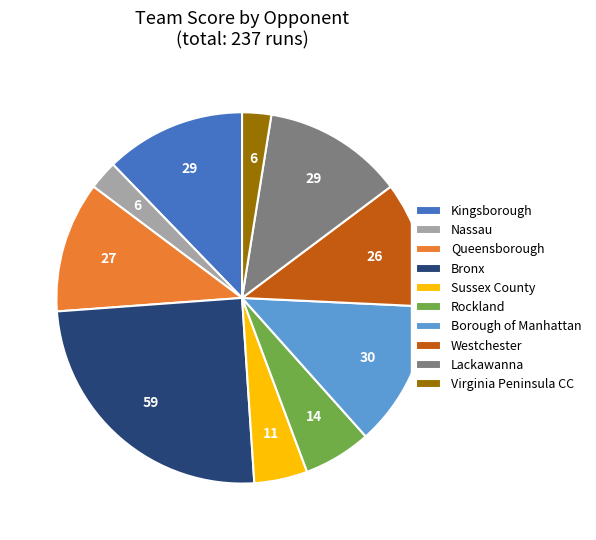

What is the largest slice in the pie chart?

Bronx